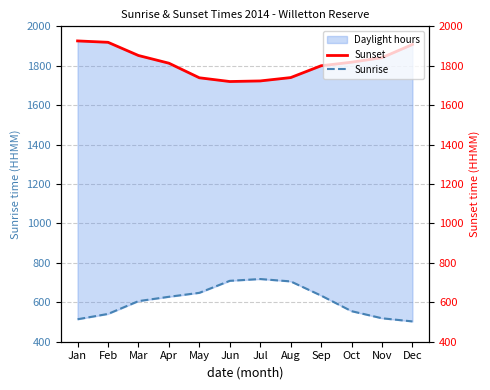

What is the difference between the maximum and minimum values in the Sunrise series?

215